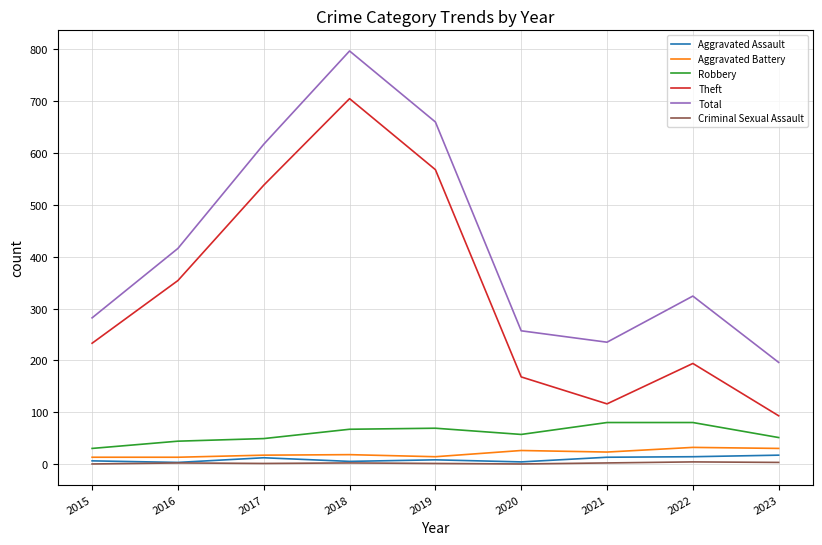

True or false: Theft and Criminal Sexual Assault cross at least once.

False